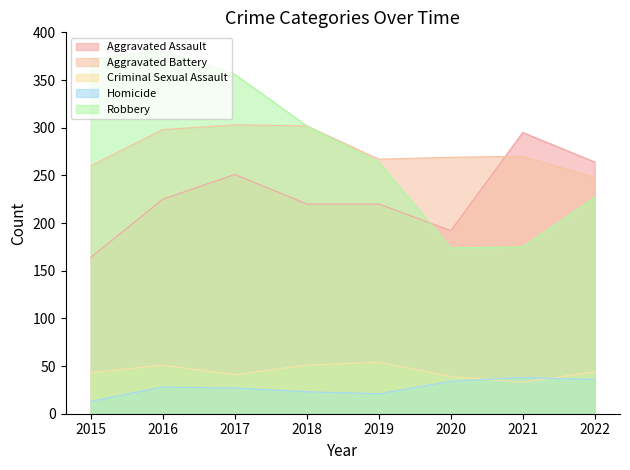

Which series has the widest spread of values?

Robbery